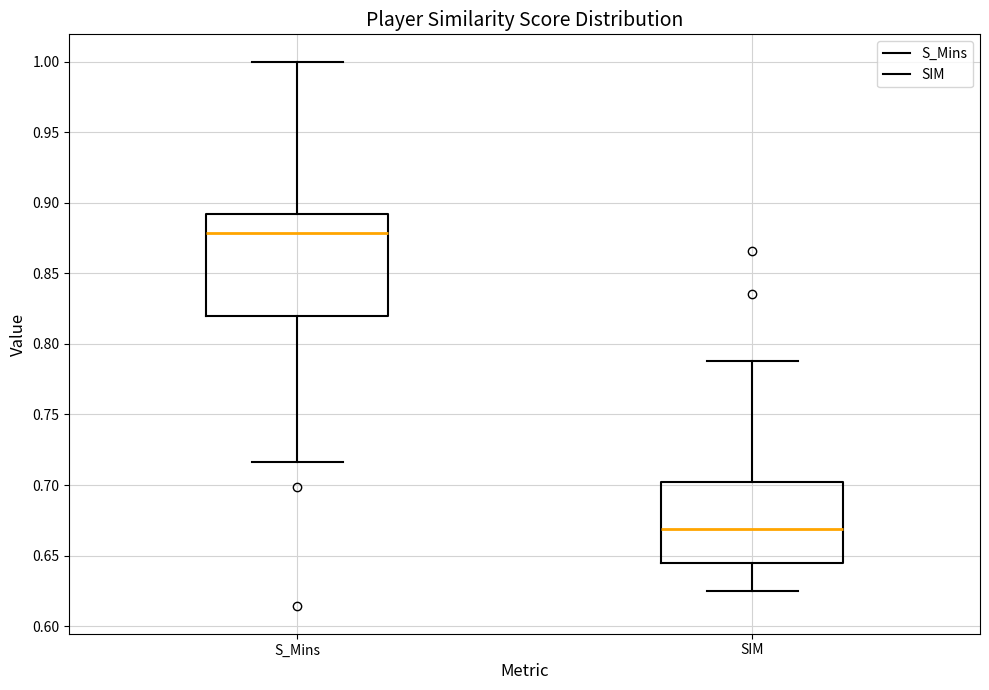

Which box has the highest median line?

S_Mins